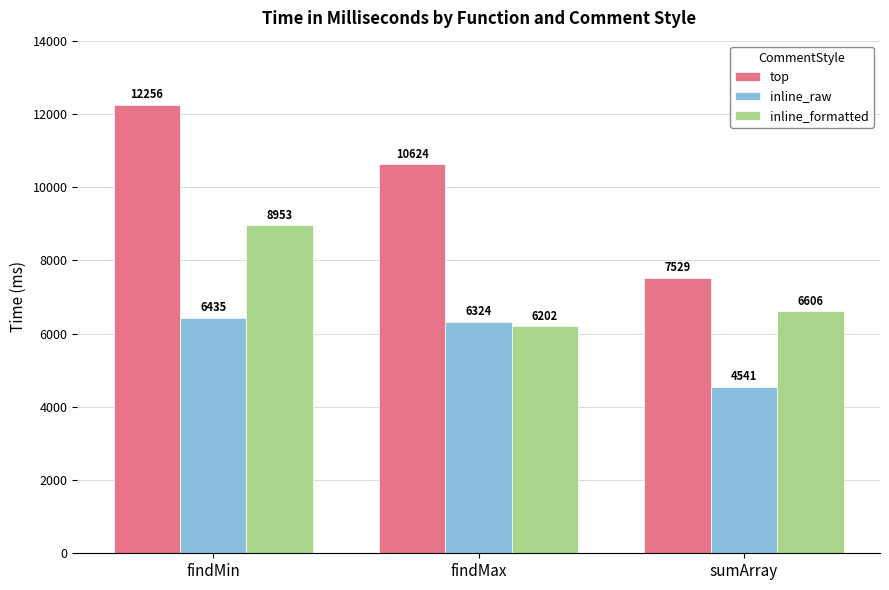

How many values in the inline_raw series are below 6324?

1